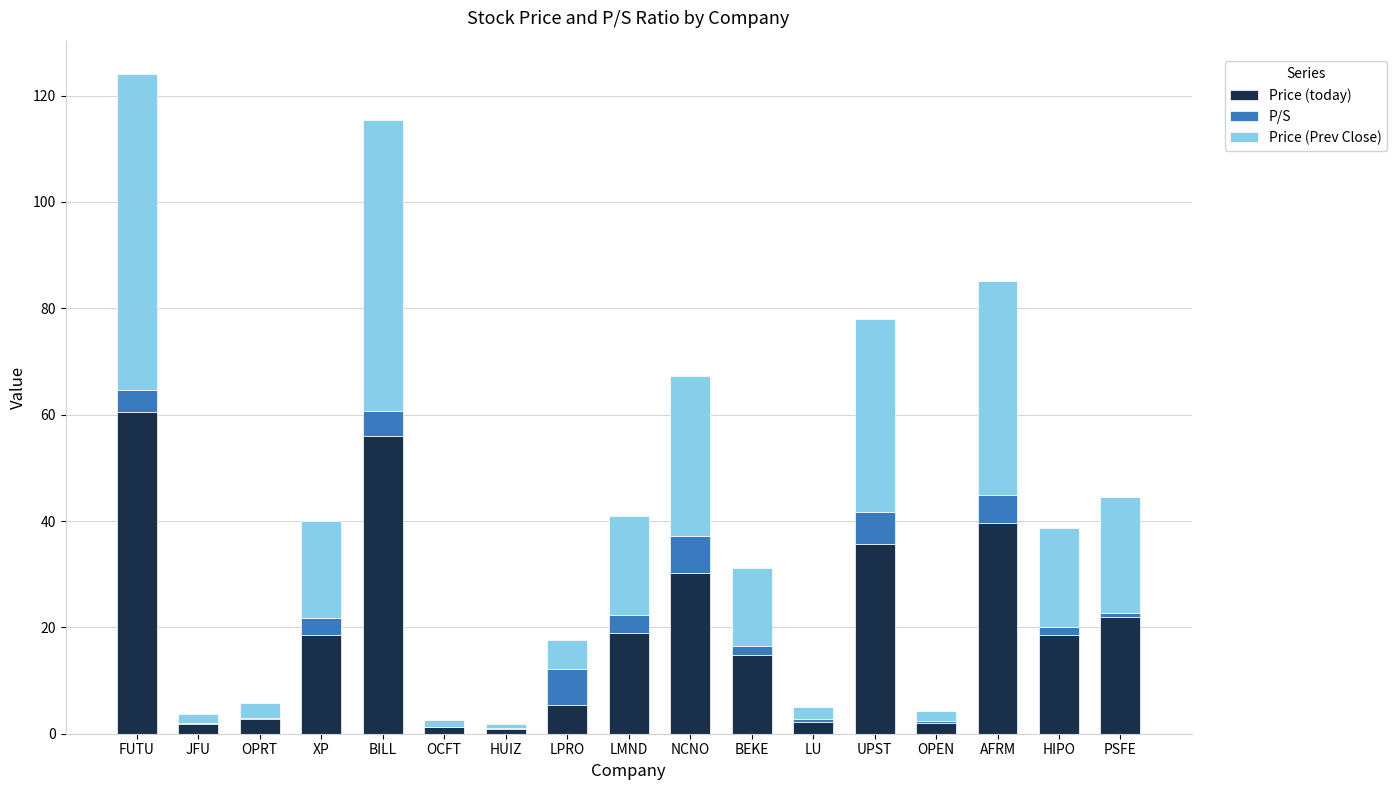

What is the total value across all series at FUTU?

124.1